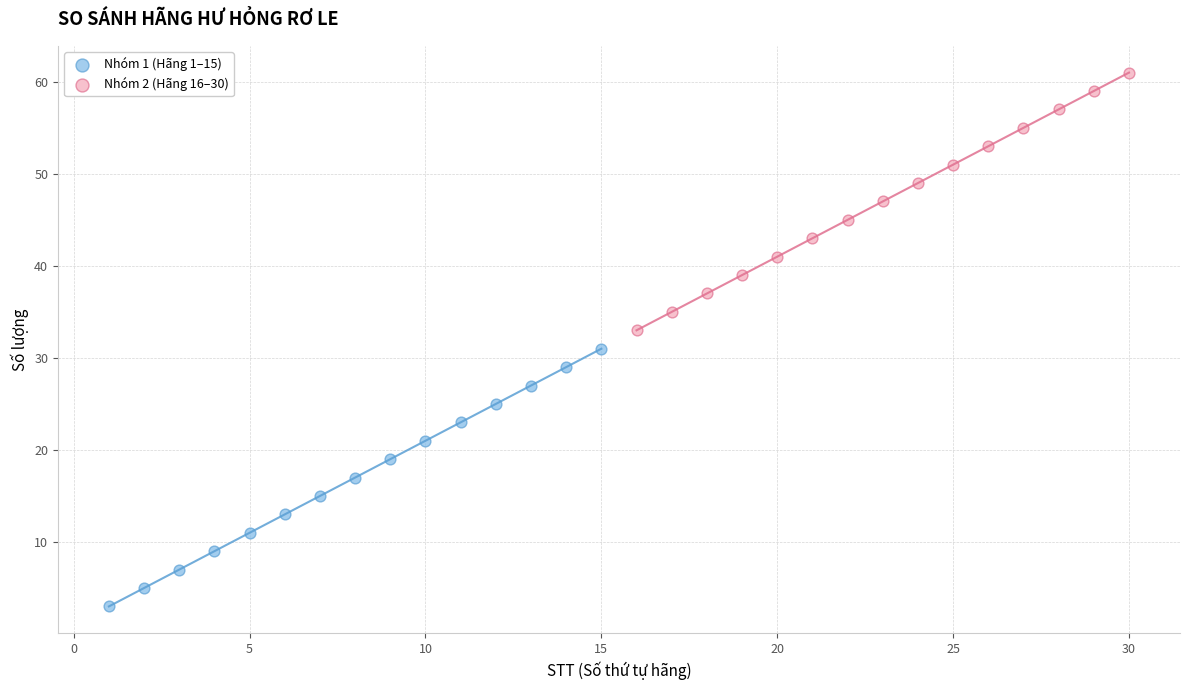

Which series reaches the maximum Y coordinate?

Nhóm 2 (Hãng 16–30)